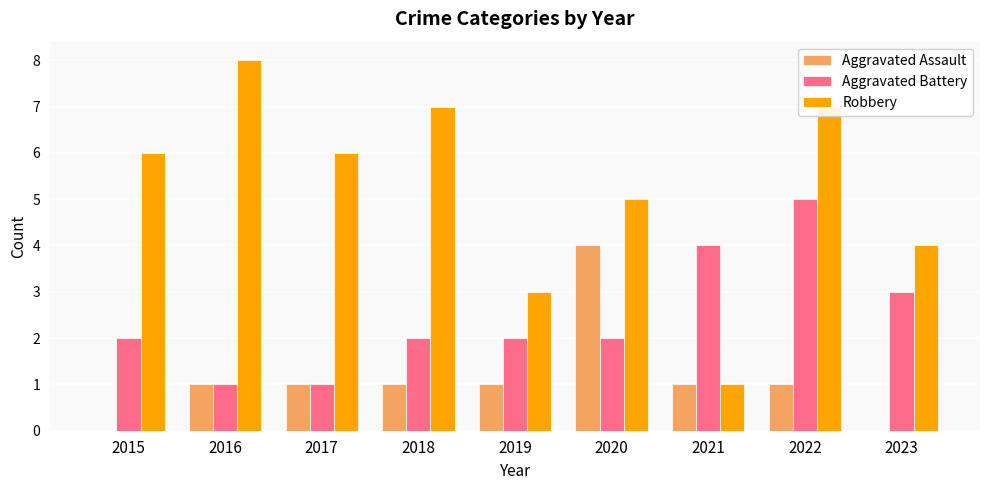

Which series has the widest spread of values?

Robbery